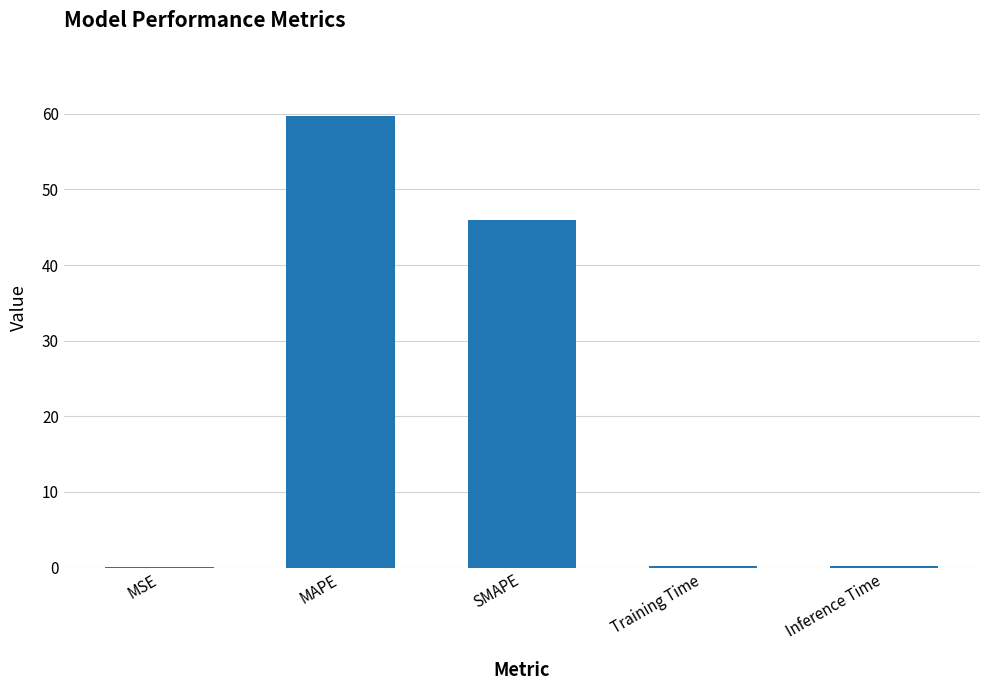

Is it true that the value at MSE is 0.0?

True